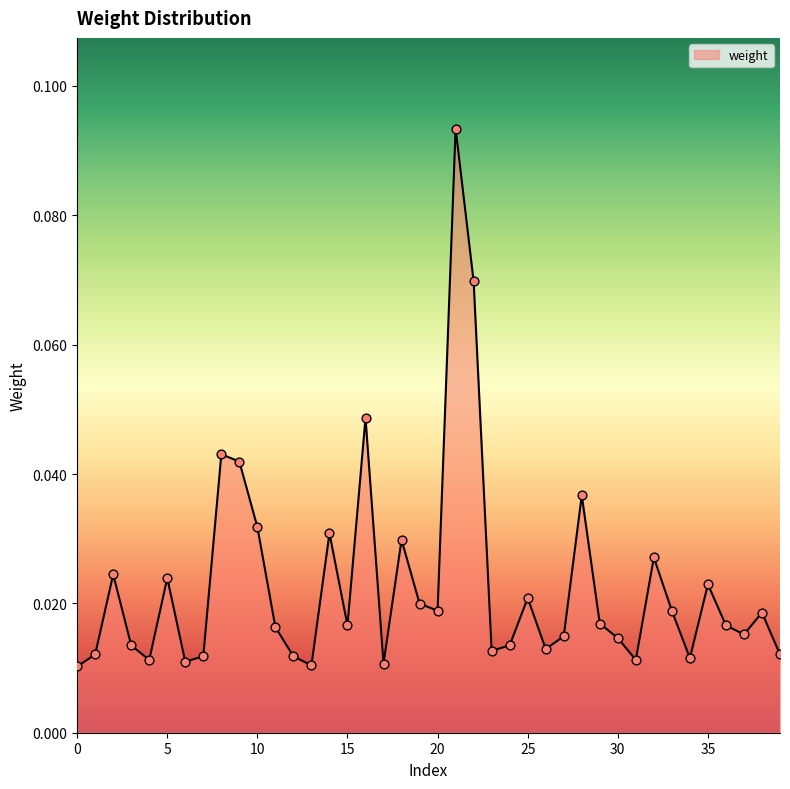

How many lines are shown in the chart?

1